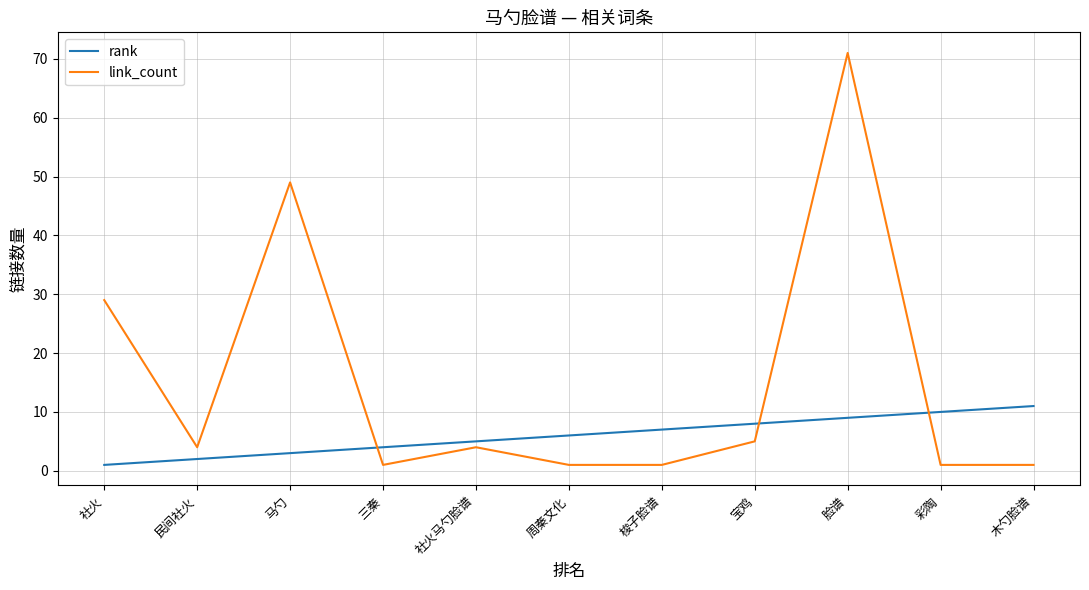

Count the number of categories in the chart.

11